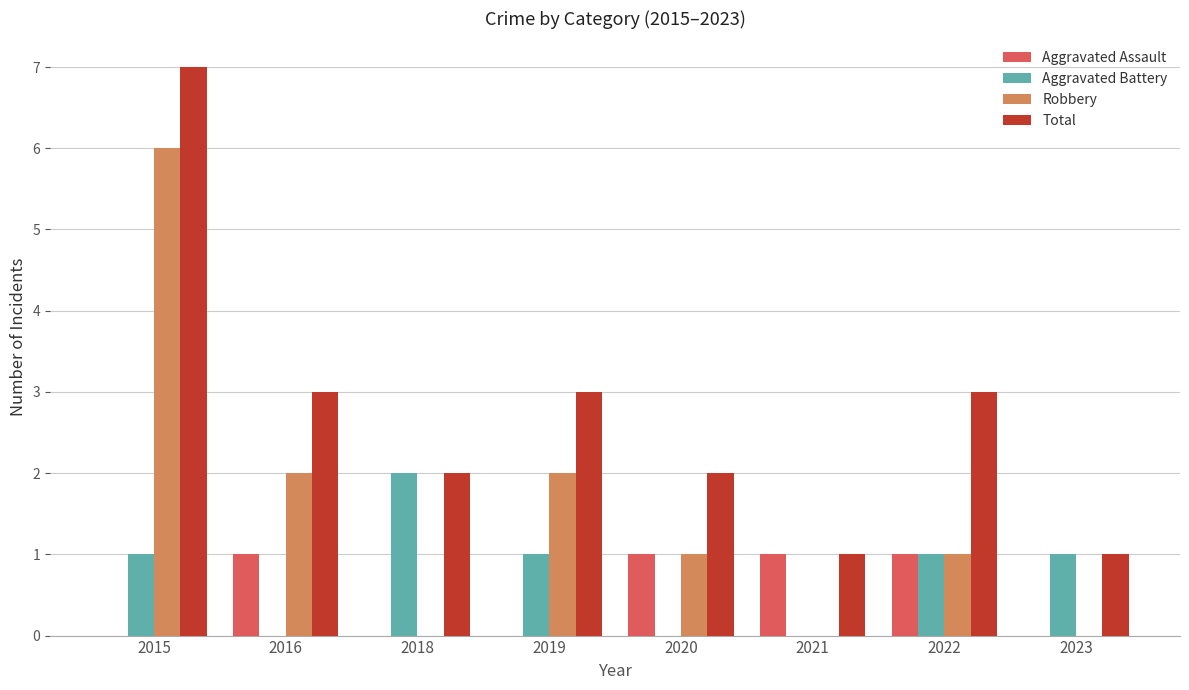

Which series has the largest total across all categories?

Total